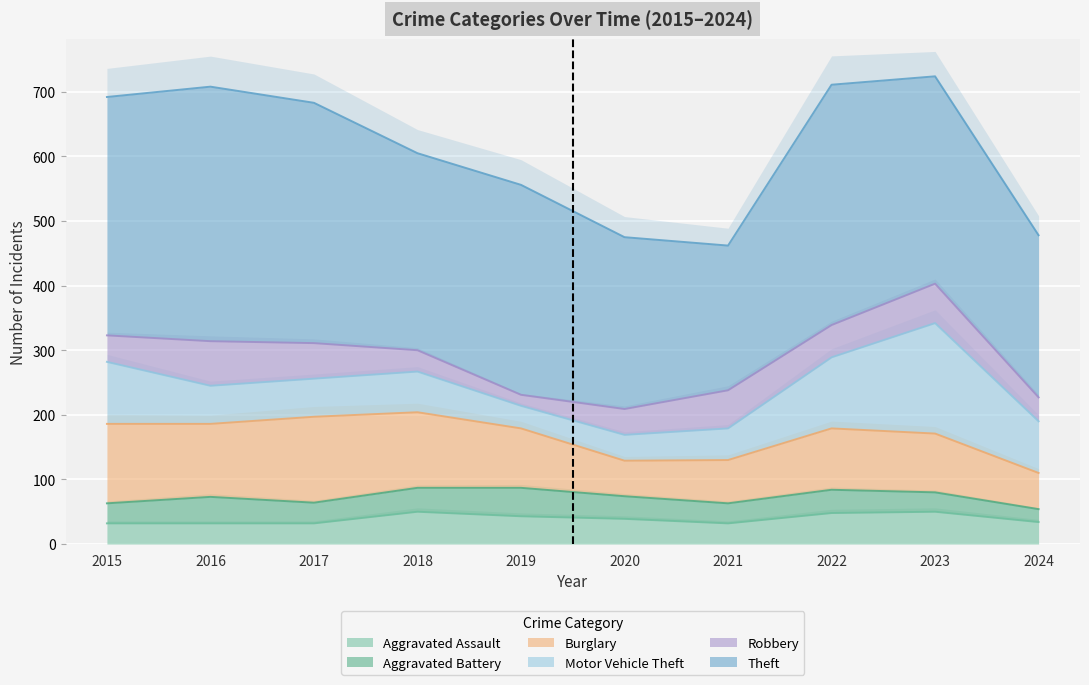

What is the lowest value of the Aggravated Assault series?

32